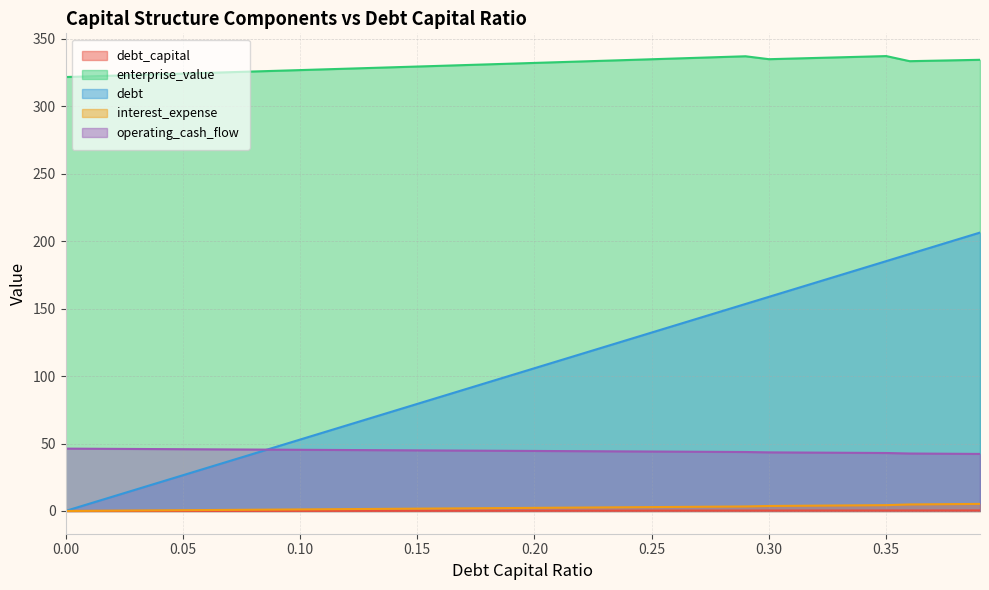

Reading left to right, transcribe all the data shown in this chart.

debt_capital: 0.0	0.0	0.0	0.0	0.0	0.1	0.1	0.1	0.1	0.1	0.1	0.1	0.1	0.1	0.1	0.1	0.2	0.2	0.2	0.2	0.2	0.2	0.2	0.2	0.2	0.2	0.3	0.3	0.3	0.3	0.3	0.3	0.3	0.3	0.3	0.3	0.4	0.4	0.4	0.4
enterprise_value: 321.7	322.2	322.7	323.2	323.7	324.2	324.8	325.3	325.8	326.3	326.8	327.4	327.9	328.4	328.9	329.5	330.0	330.6	331.1	331.6	332.2	332.7	333.2	333.8	334.3	334.9	335.4	336.0	336.5	337.1	334.9	335.4	335.8	336.3	336.8	337.2	333.4	333.8	334.1	334.5
debt: 0.0	5.3	10.6	15.9	21.2	26.5	31.8	37.0	42.3	47.6	52.9	58.2	63.5	68.8	74.1	79.4	84.7	90.0	95.3	100.5	105.8	111.1	116.4	121.7	127.0	132.3	137.6	142.9	148.2	153.5	158.8	164.1	169.3	174.6	179.9	185.2	190.5	195.8	201.1	206.4
interest_expense: 0.0	0.1	0.2	0.3	0.5	0.6	0.7	0.8	0.9	1.0	1.2	1.3	1.4	1.5	1.6	1.7	1.8	2.0	2.1	2.2	2.3	2.4	2.5	2.6	2.8	2.9	3.0	3.1	3.2	3.3	3.7	3.8	4.0	4.1	4.2	4.3	4.8	5.0	5.1	5.2
operating_cash_flow: 46.2	46.1	46.1	46.0	45.9	45.8	45.7	45.6	45.5	45.4	45.4	45.3	45.2	45.1	45.0	44.9	44.8	44.8	44.7	44.6	44.5	44.4	44.3	44.2	44.2	44.1	44.0	43.9	43.8	43.7	43.4	43.4	43.3	43.2	43.1	43.0	42.6	42.5	42.4	42.3